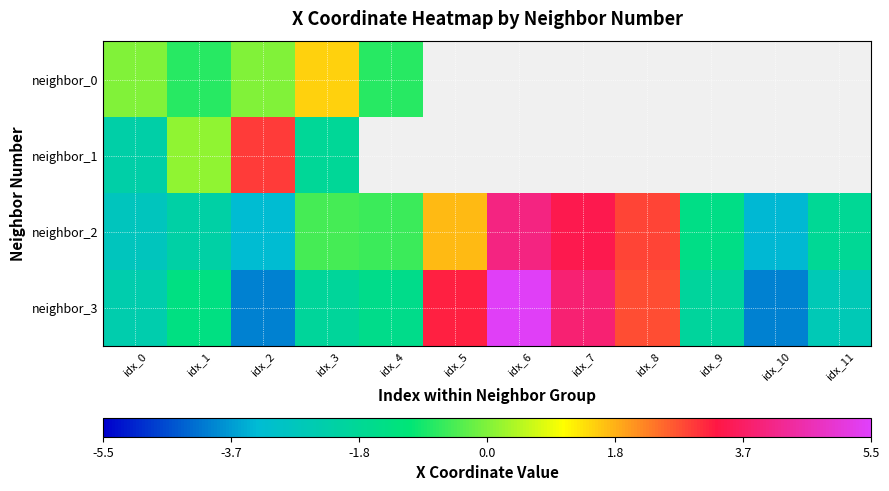

The value of neighbor_0 at idx_3 is 0.5. True or false?

False